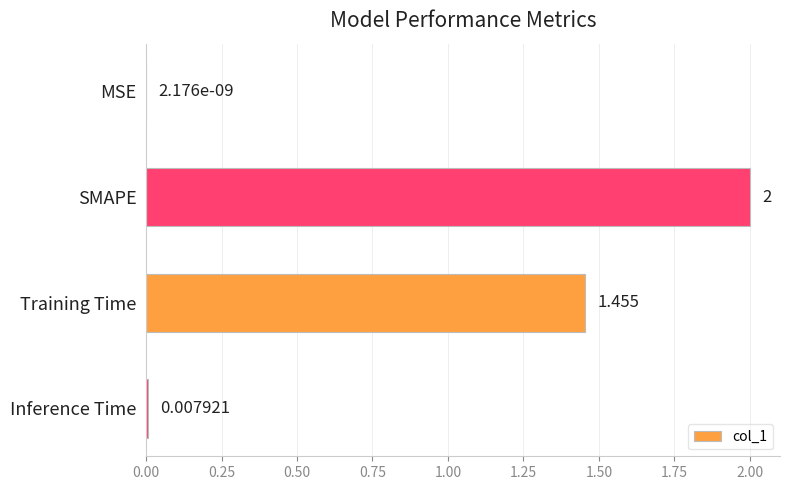

Are the bars horizontal?

Yes